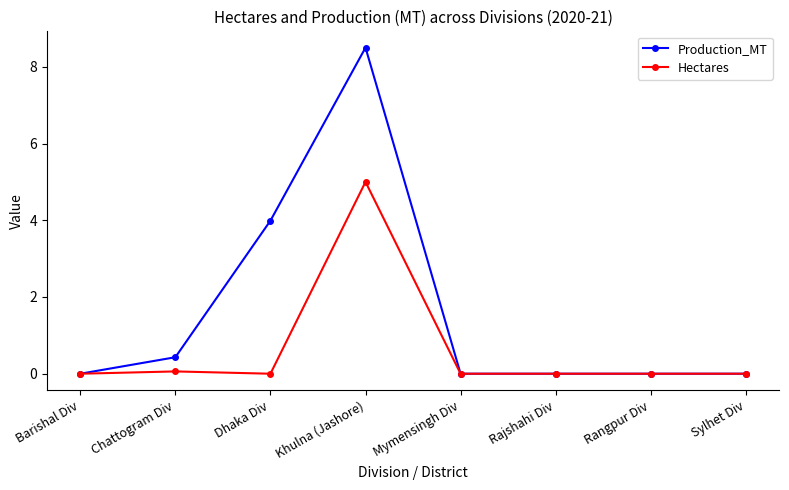

What is the difference between the maximum and second lowest values in the Hectares series?

5.0